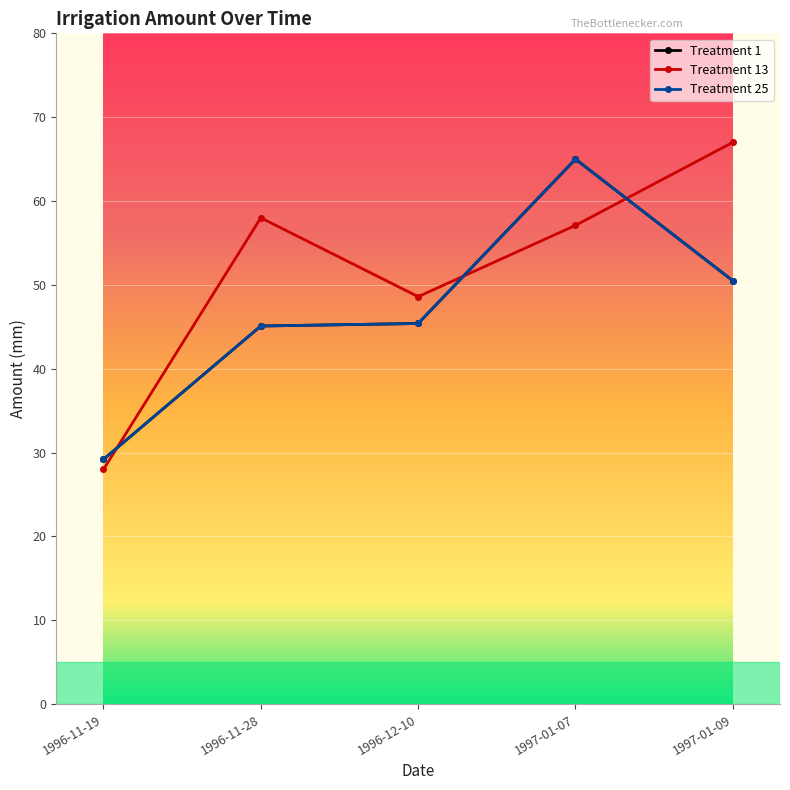

What value does the Treatment 1 series have at 1996-11-28?

45.1